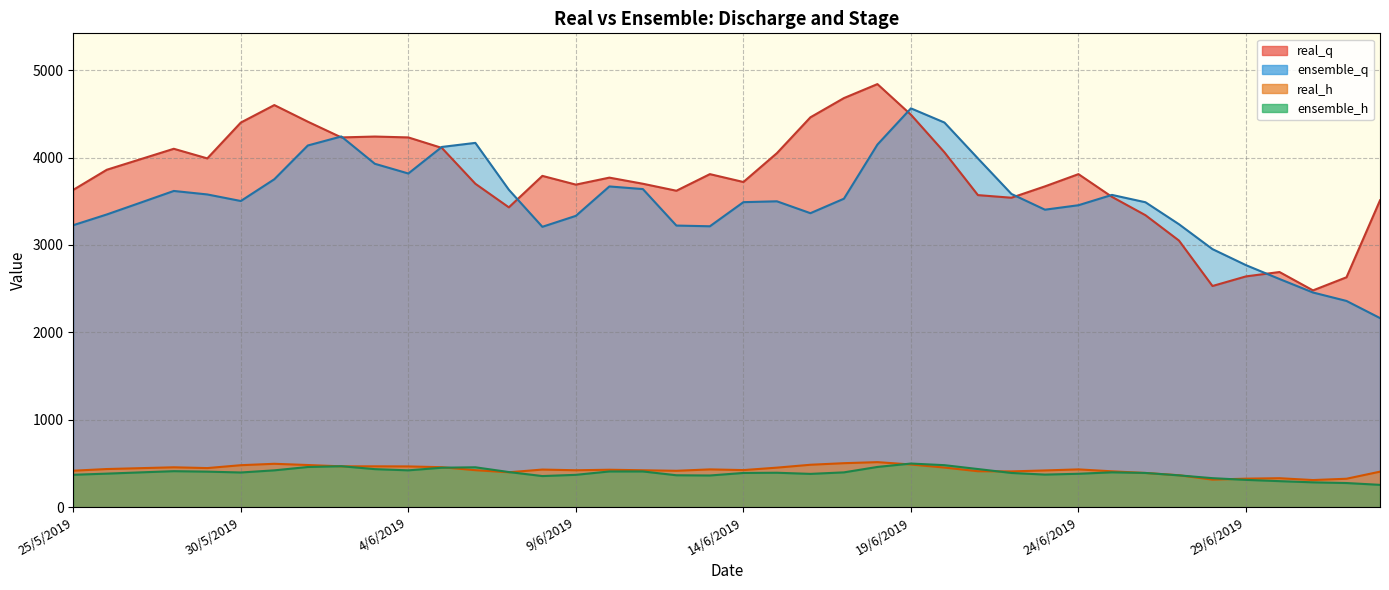

List the series in order of their peak value, lowest first.

ensemble_h, real_h, ensemble_q, real_q